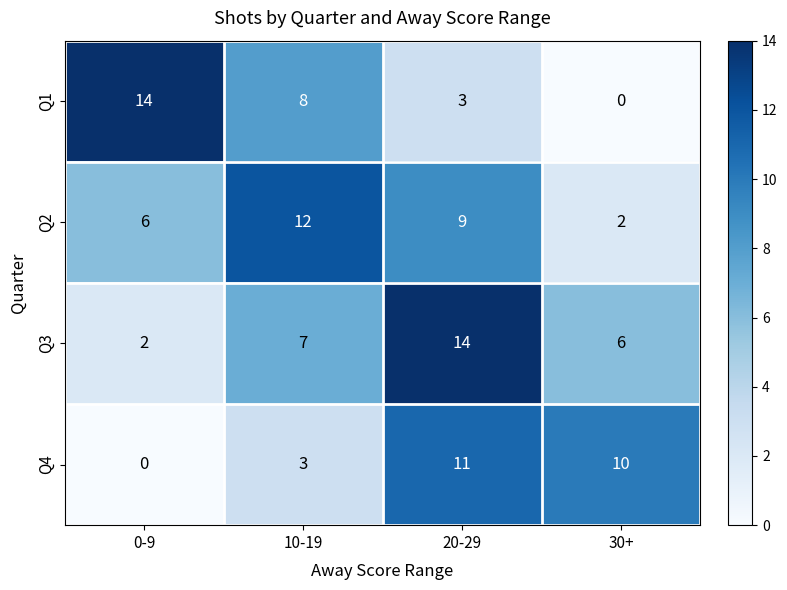

Reading right to left, transcribe all the data shown in this chart.

Q1: 30+=0	20-29=3	10-19=8	0-9=14
Q2: 30+=2	20-29=9	10-19=12	0-9=6
Q3: 30+=6	20-29=14	10-19=7	0-9=2
Q4: 30+=10	20-29=11	10-19=3	0-9=0